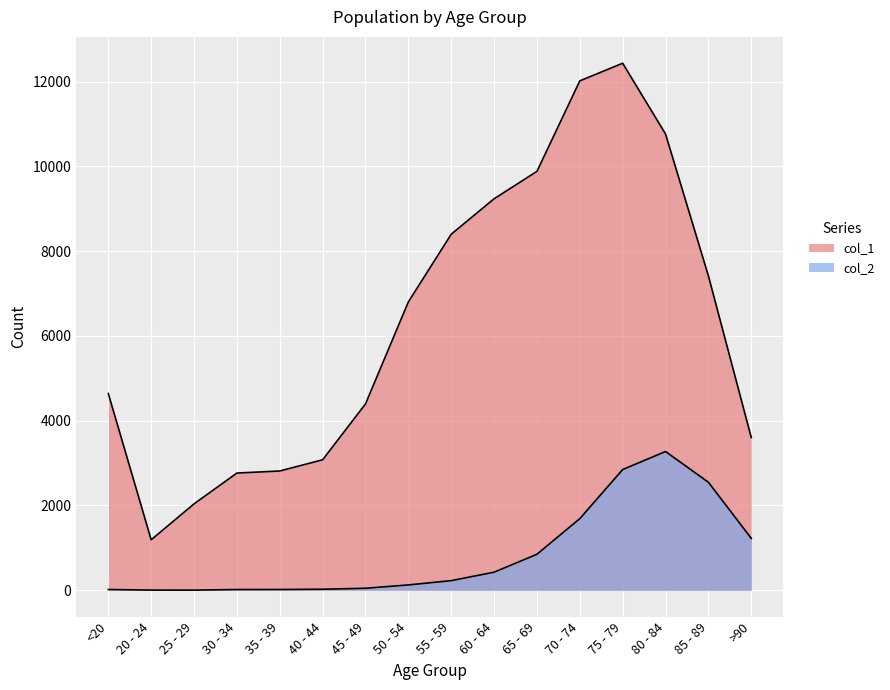

What is the sum of all col_2 values?

13343